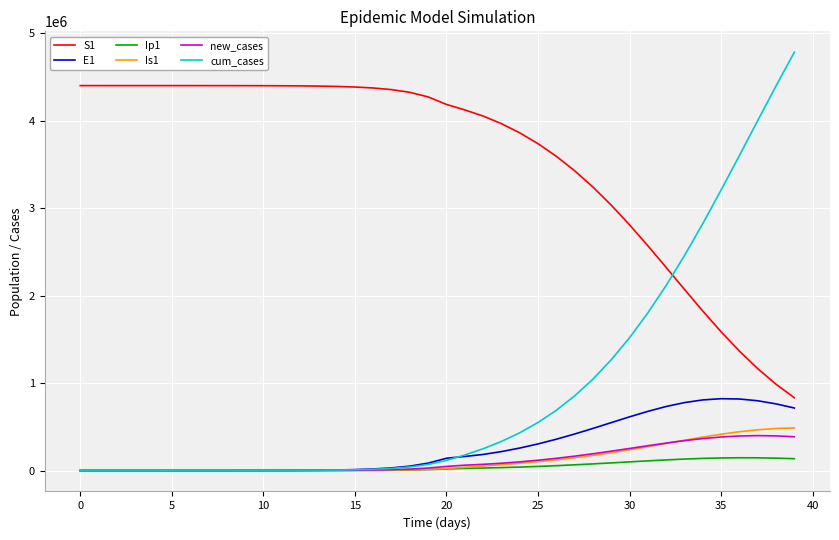

What is the maximum value shown in the chart?

4785192.6